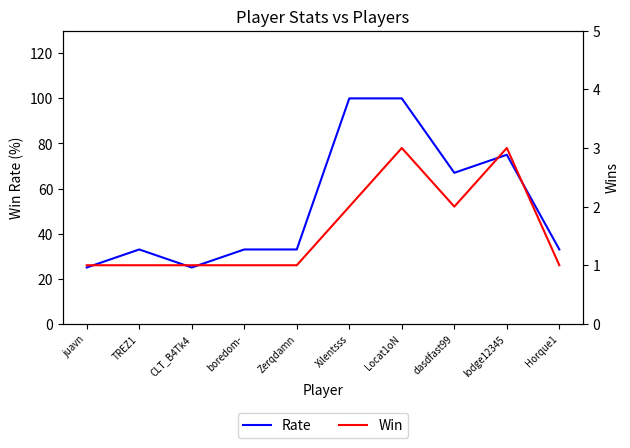

Read the Rate value at Locat1oN, to the nearest 5.

100